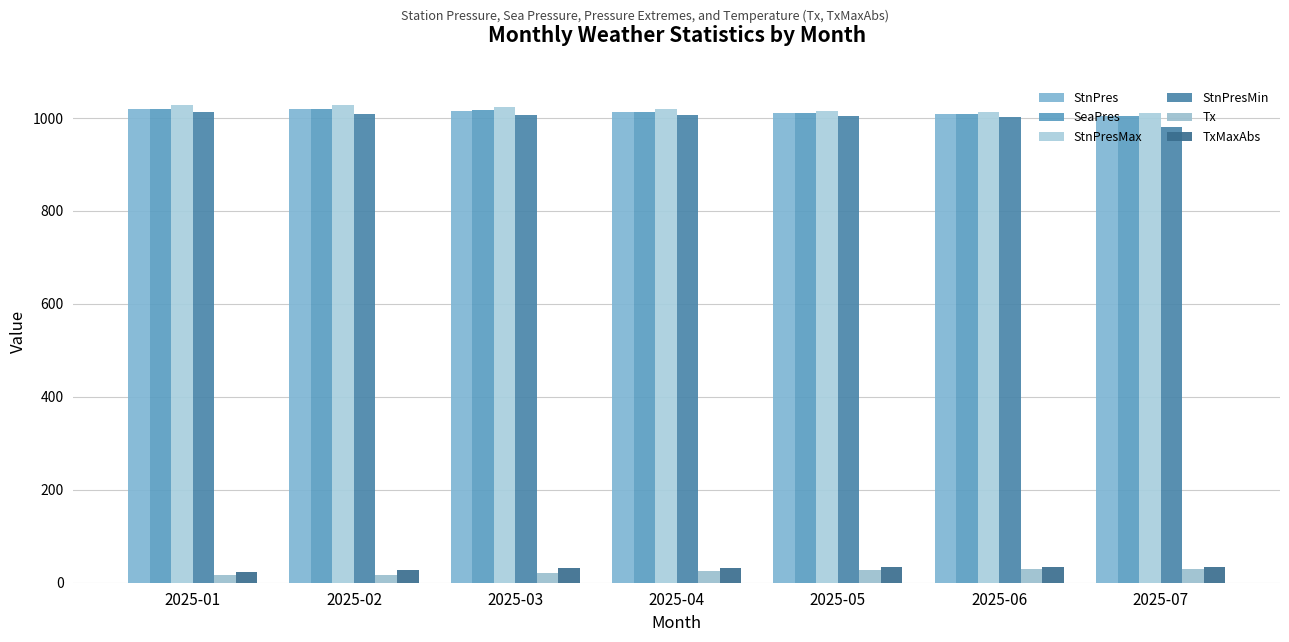

The value of SeaPres at 2025-03 is 1016.3. True or false?

True